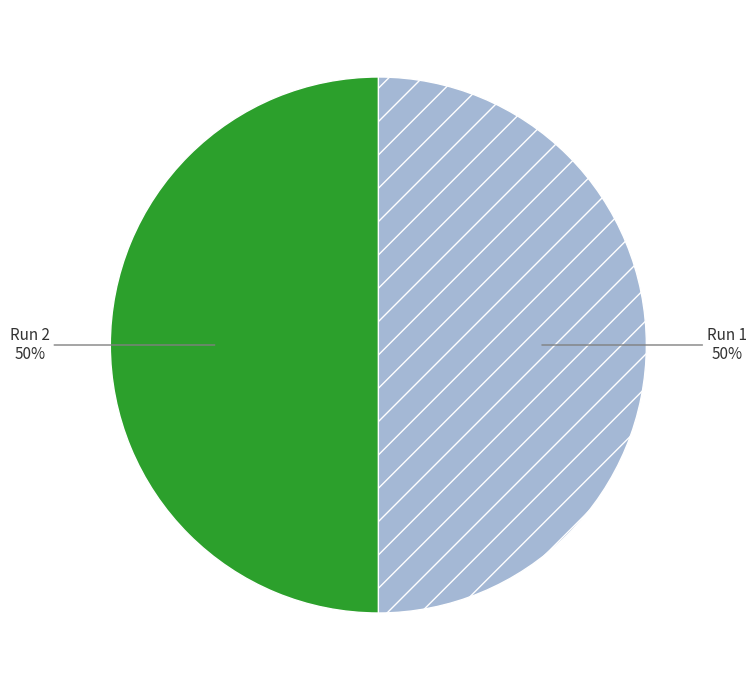

To the nearest percent, what is the average slice percentage?

50%